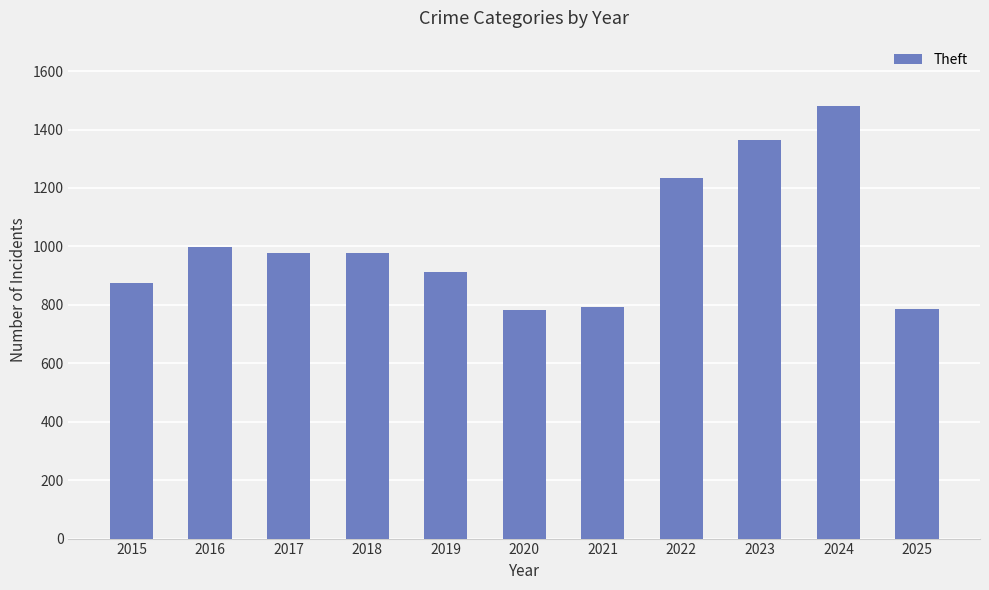

Count the number of categories in the chart.

11